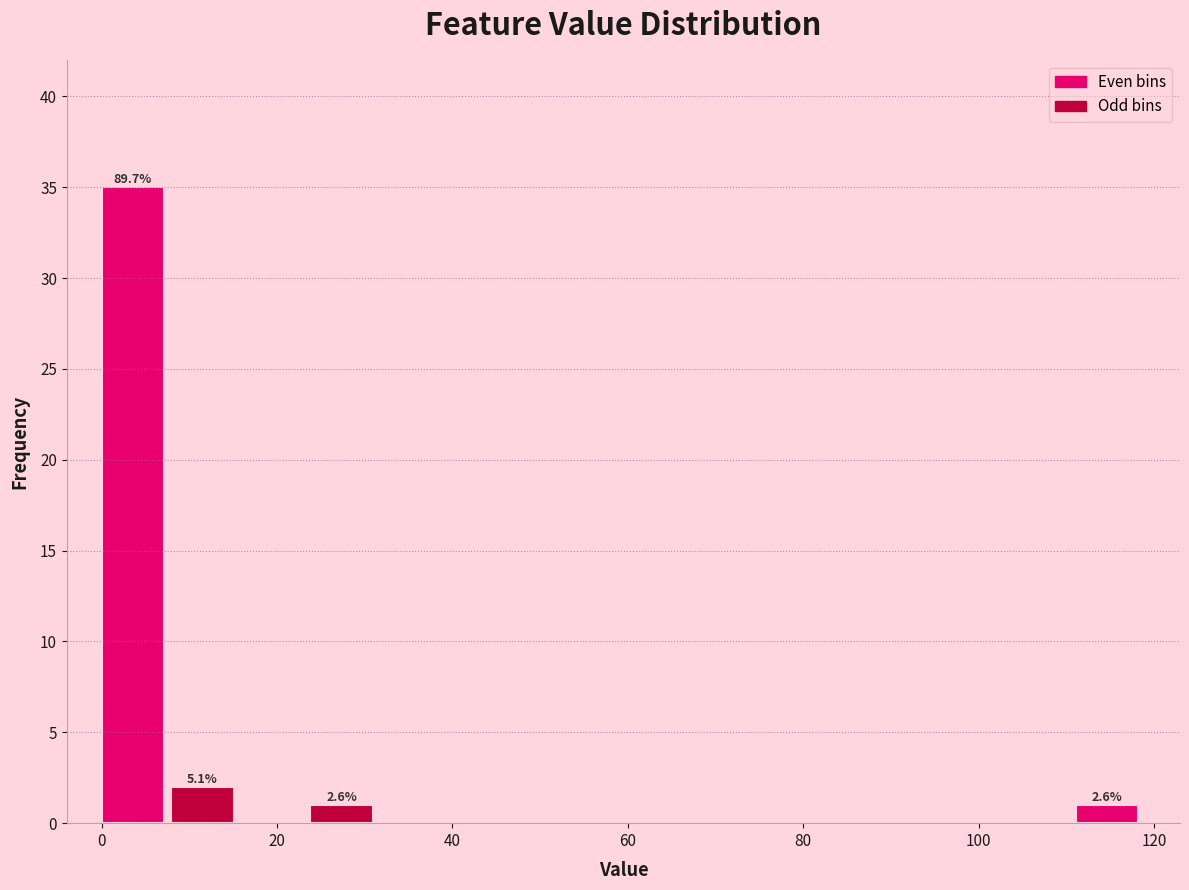

Around what value on the x-axis is the tallest bar? Give the approximate position of its centre, as read against the axis.

4